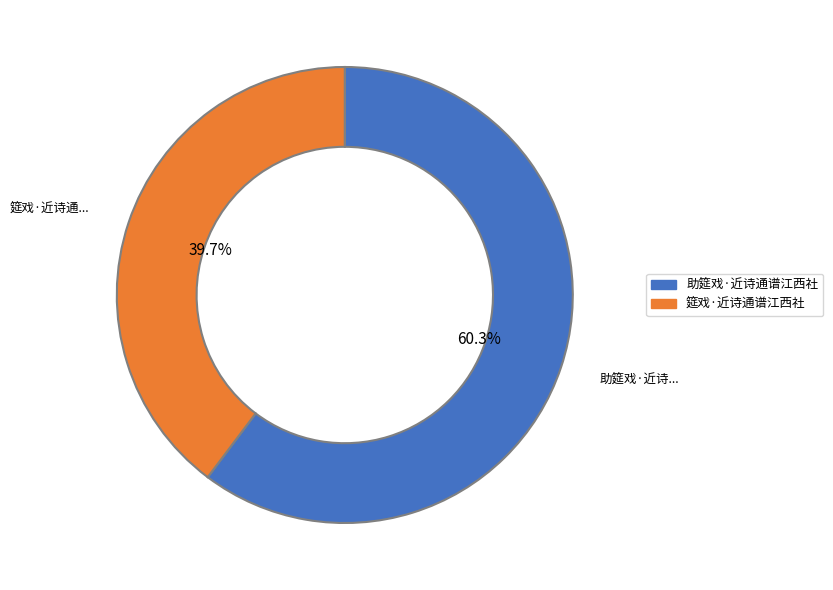

What percentage is NOT represented by 助筵戏·近诗通谱江西社?

39.7%